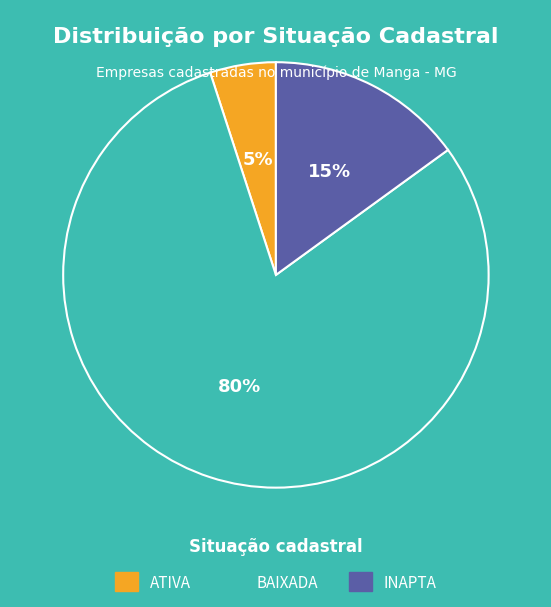

Does ATIVA account for over 50% of the chart?

No